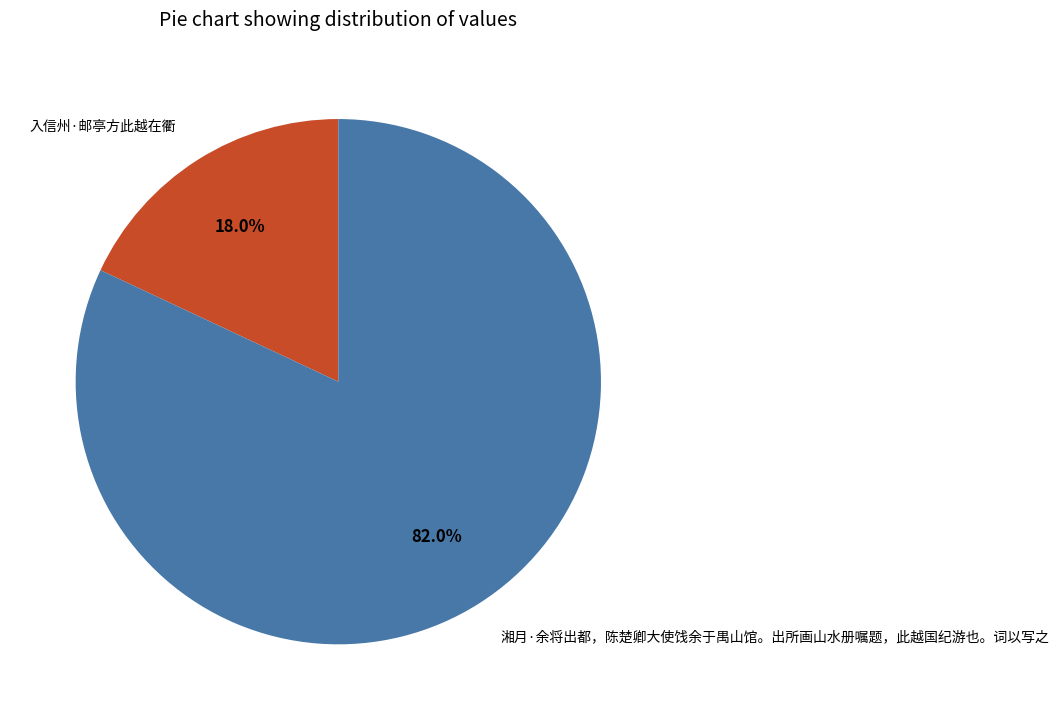

To the nearest percent, what portion does 入信州·邮亭方此越在衢 represent?

18%